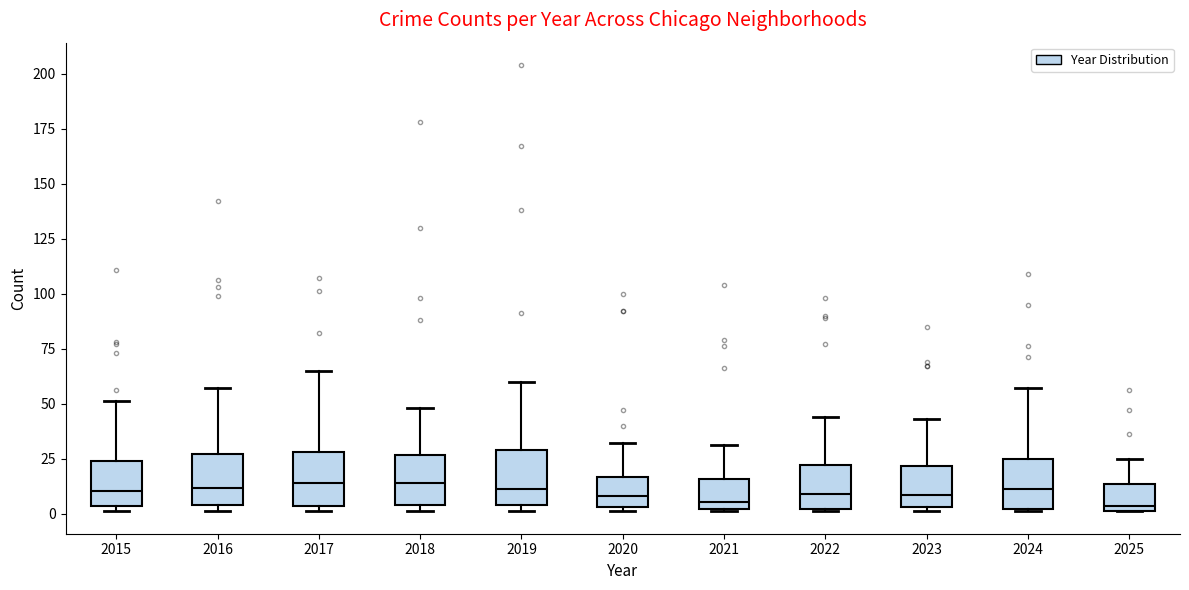

Where is the upper edge of the box at x = 2022 on the y-axis? The values are not printed on the chart, so give them approximately, as read against the axis.

20